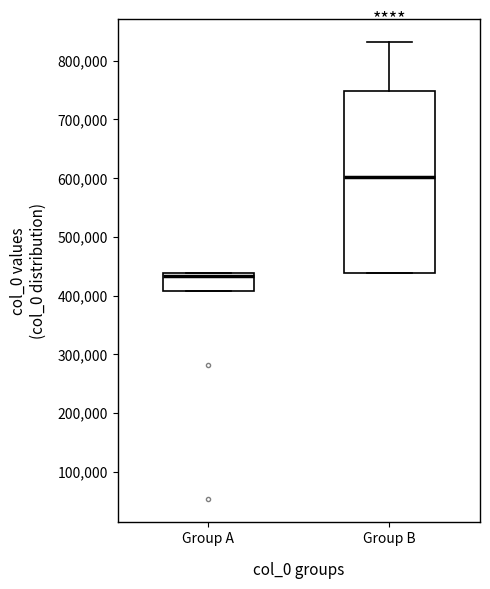

Reading left to right, read every box against the y-axis: the position of its median line, the range the box covers, and the ends of its whiskers. The values are not printed on the chart, so give them approximately, as read against the axis.

Group A: median 430000, box 410000 to 440000, whiskers 410000 to 440000
Group B: median 600000, box 440000 to 750000, whiskers 440000 to 830000